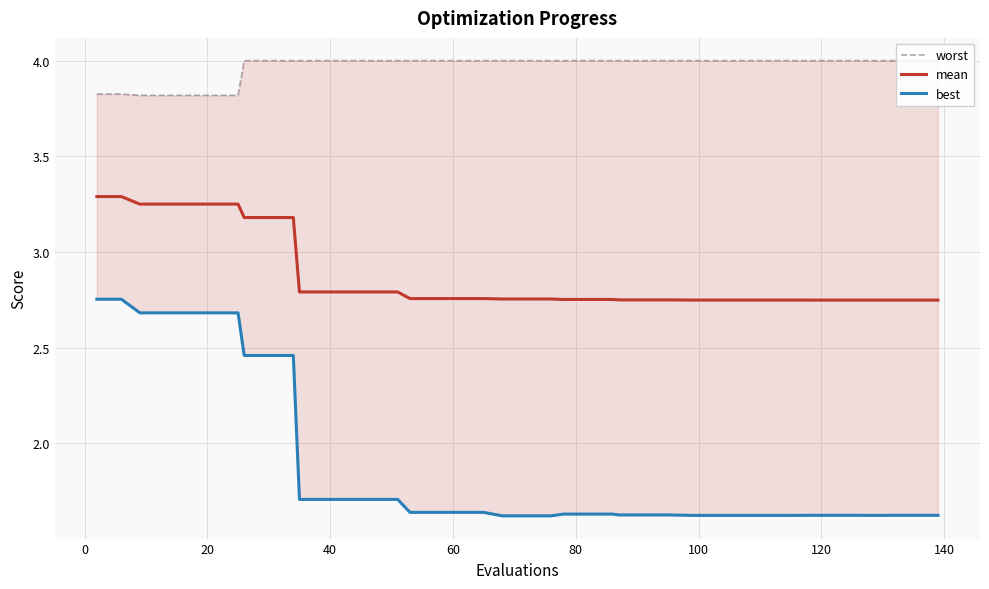

What is the value of the mean point at the 9th from the left?

3.2